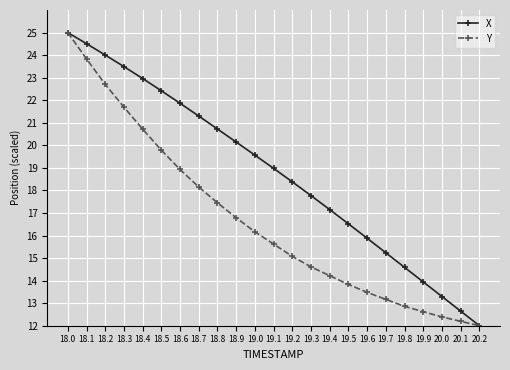

Which category has the highest value in the X series?

18.0